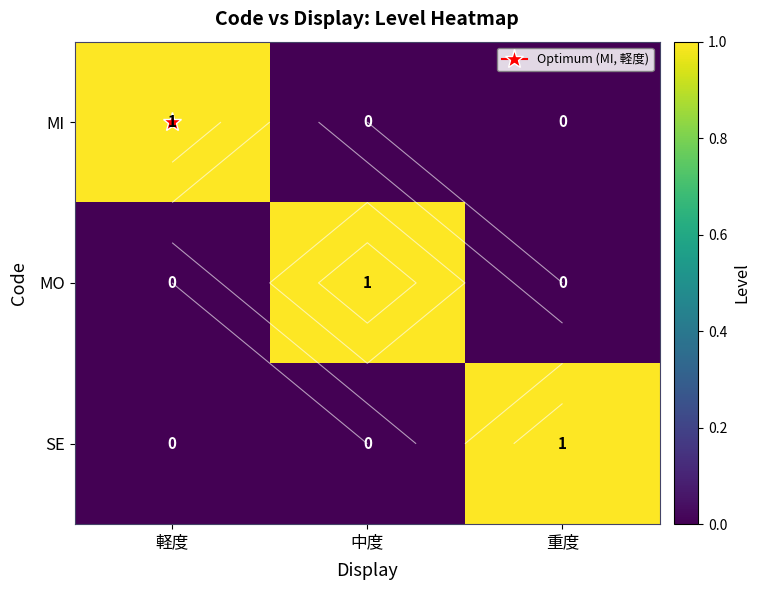

Which has a higher value, 軽度 or 重度?

軽度